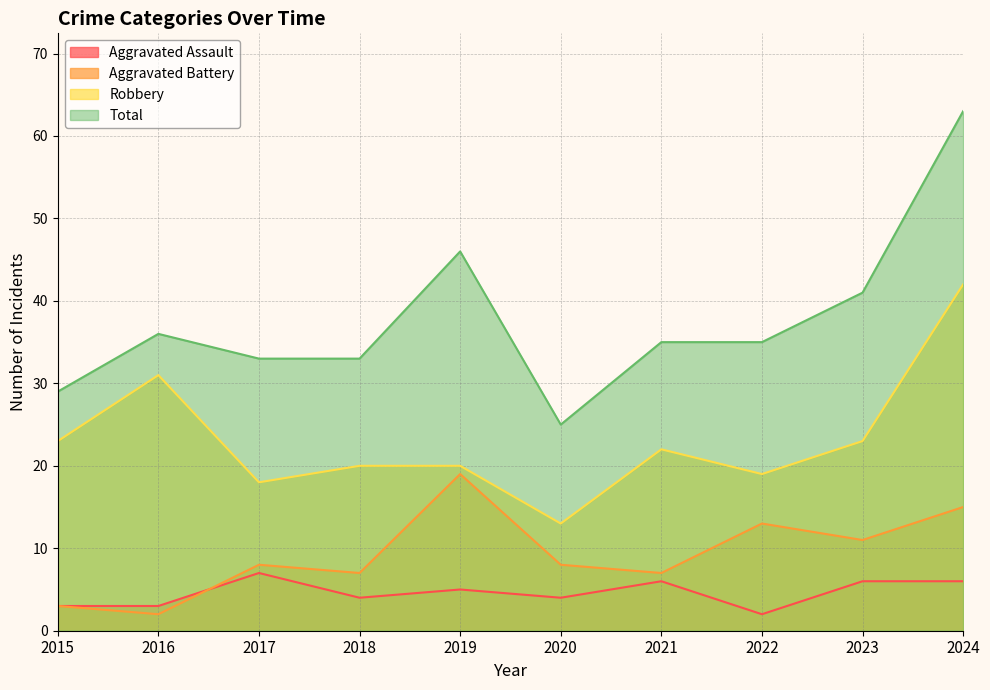

How many values in the Robbery series exceed 22?

4